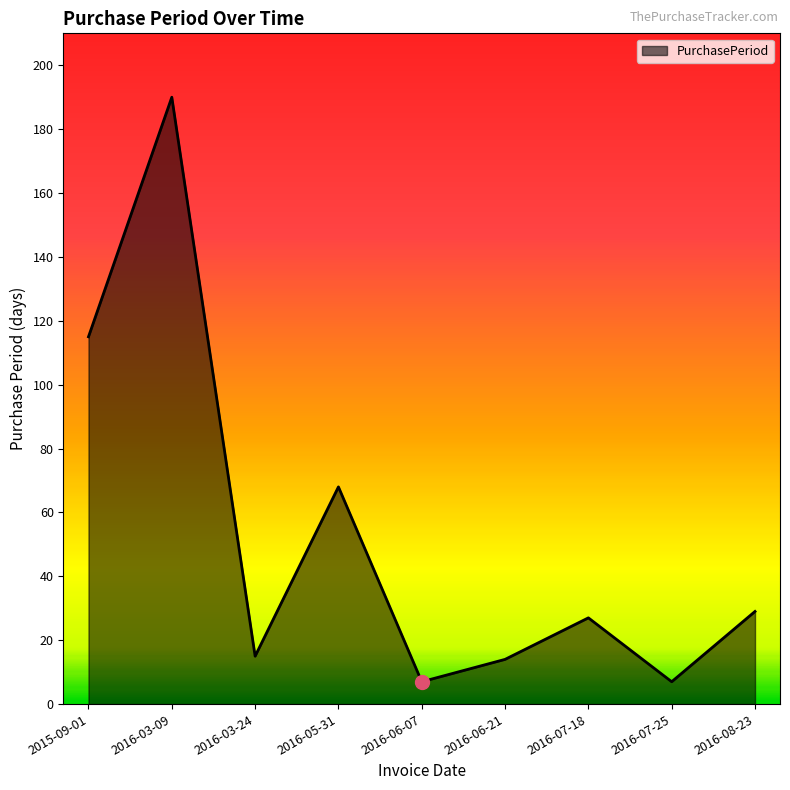

True or false: the data shows 7 at 2016-07-25.

True